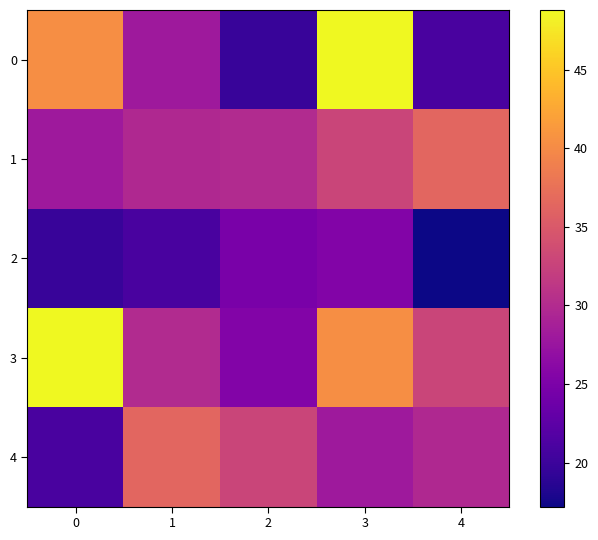

Which has a higher value, 0 or 3?

3